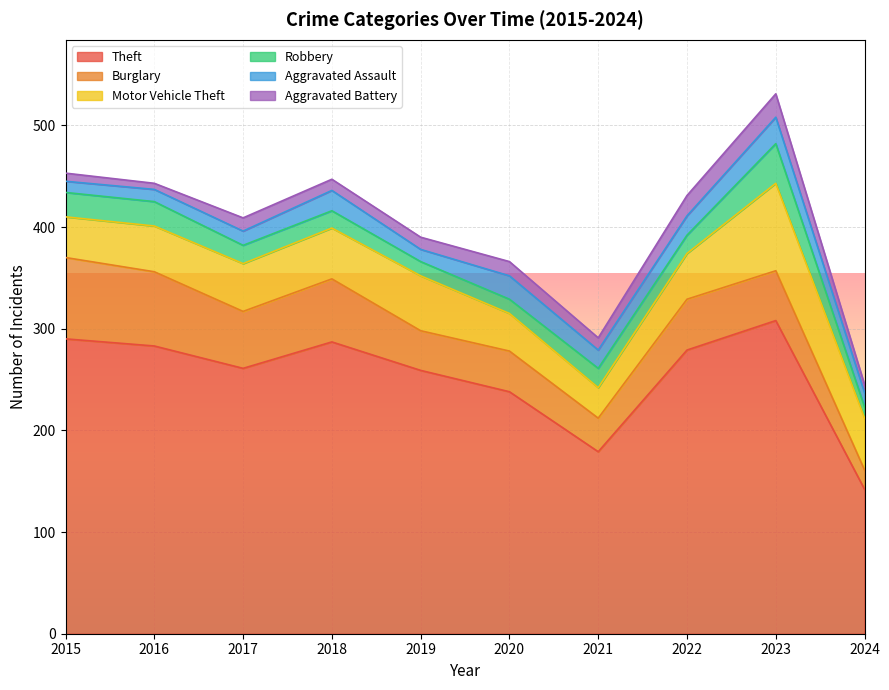

What is the sum of the Motor Vehicle Theft values at 2021 and 2015?

70